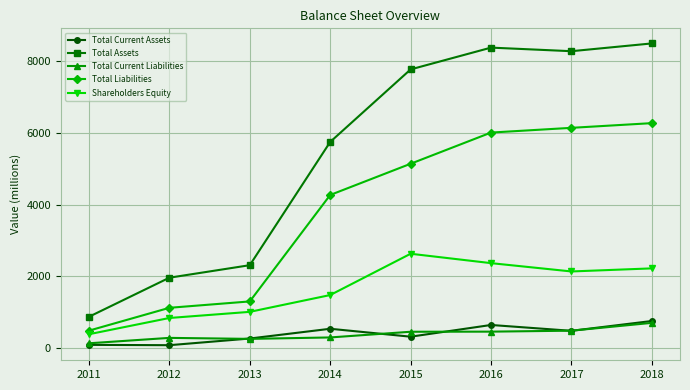

True or false: Total Assets and Total Current Liabilities intersect in this chart.

False